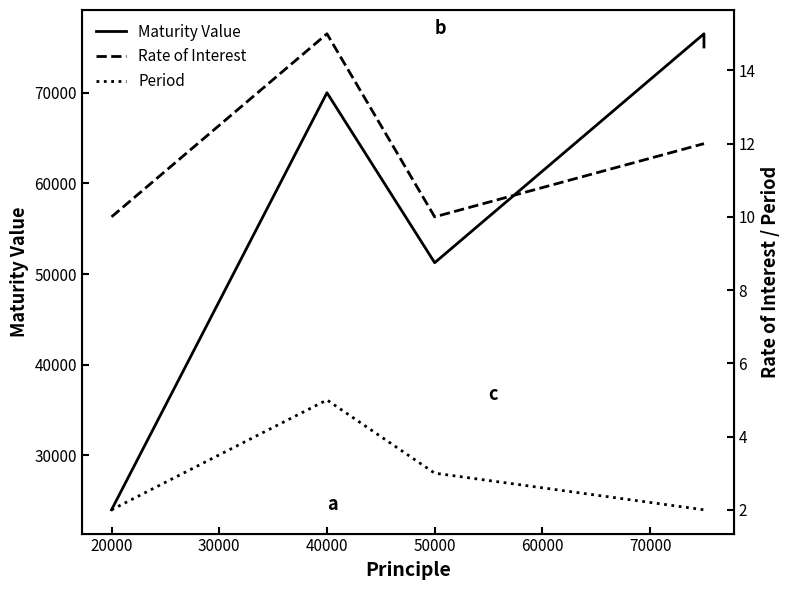

Does the chart have visible grid lines?

No